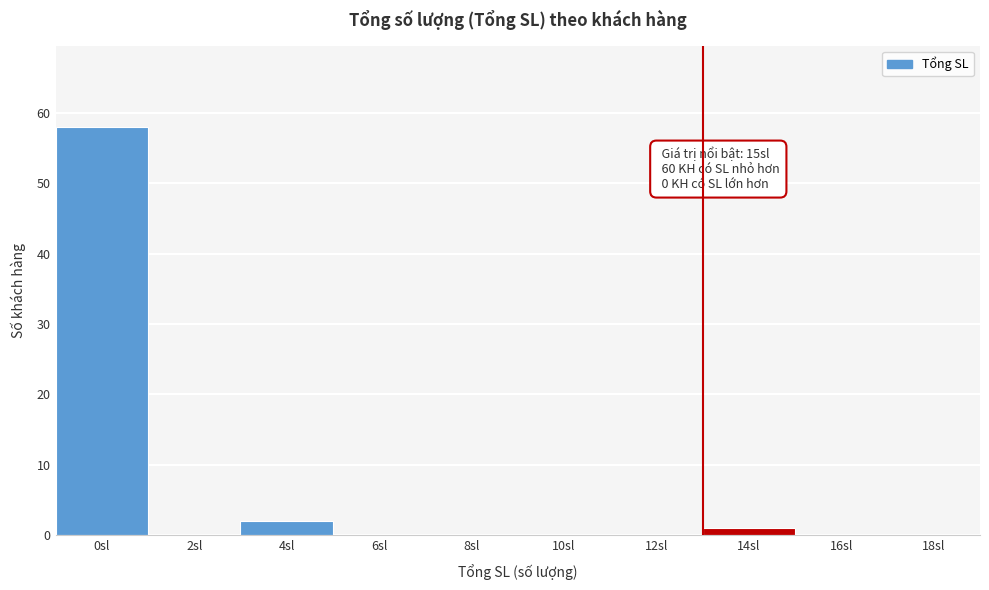

Reading right to left, what are all the values shown in this chart?

18sl=0	16sl=0	14sl=1	12sl=0	10sl=0	8sl=0	6sl=0	4sl=2	2sl=0	0sl=58